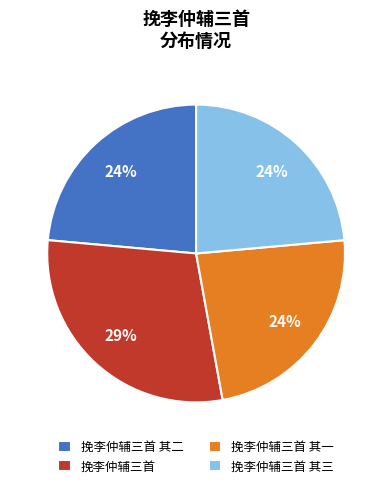

Is the sum of 挽李仲辅三首 and 挽李仲辅三首 其一 greater than half?

Yes